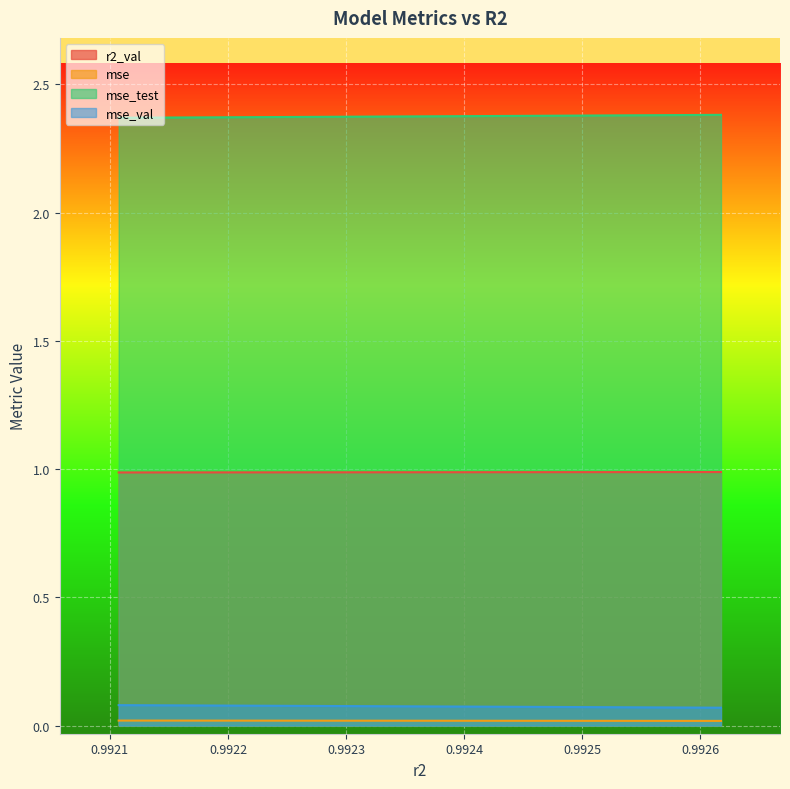

What is the total value across all series at model_5_29_3?

3.5